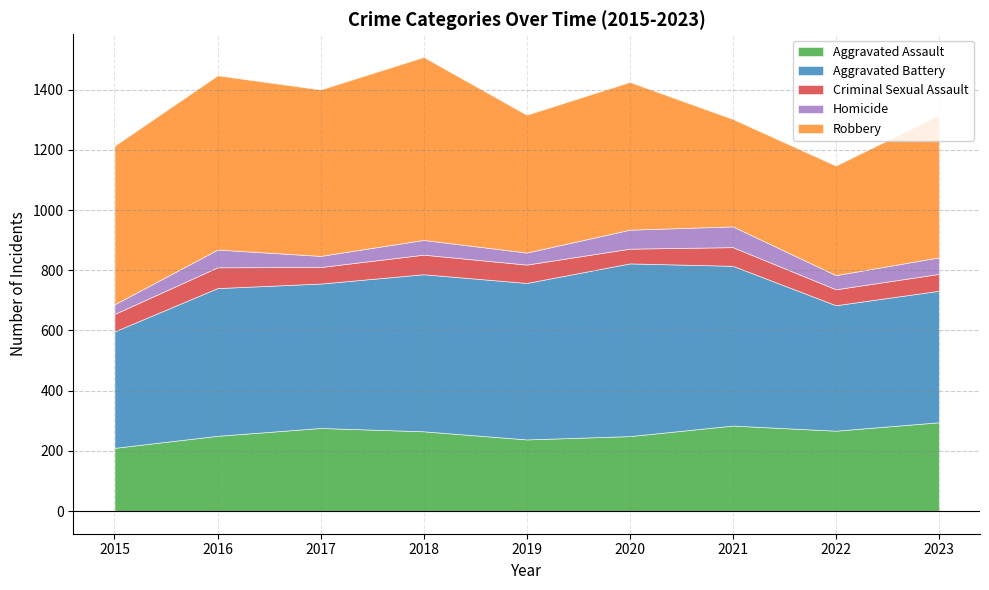

What is the difference between the second highest and minimum values in the Aggravated Battery series?

144